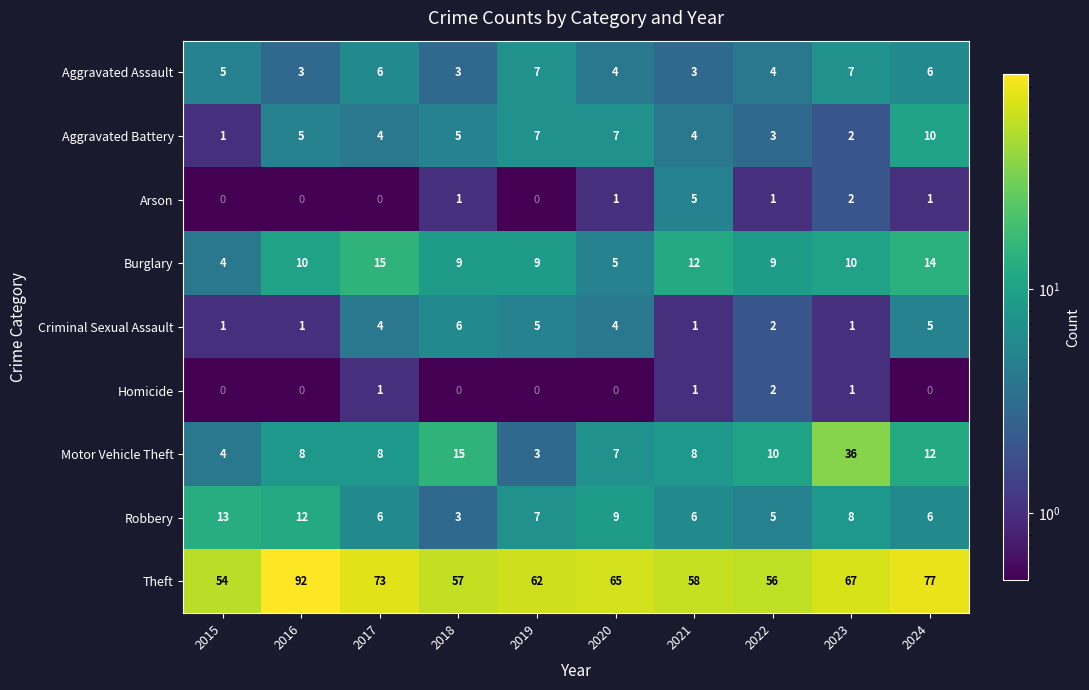

Which category has the highest value in the Aggravated Battery series?

2024